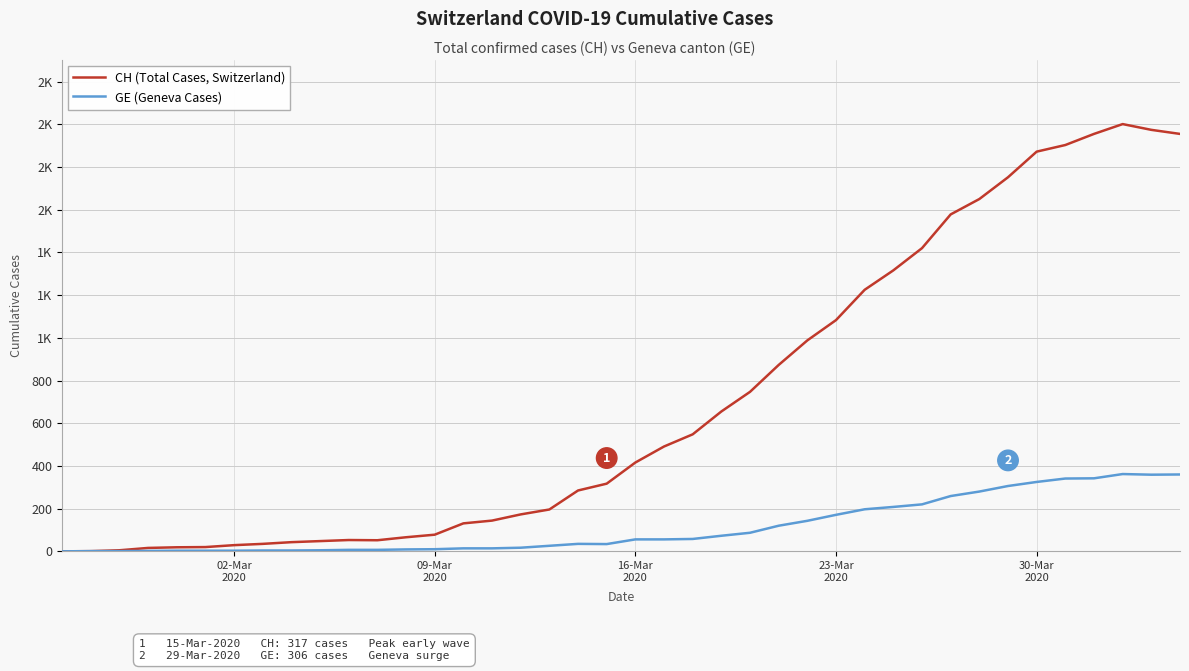

Reading left to right, what are all the values shown in this chart?

CH (Total Cases, Switzerland): 0	1	5	16	19	20	29	35	43	48	53	52	66	78	131	144	173	196	285	317	416	491	548	655	747	873	988	1083	1225	1316	1420	1578	1650	1752	1872	1903	1955	2001	1974	1955
GE (Geneva Cases): 0	1	1	2	3	3	3	4	4	5	7	7	9	10	14	14	17	26	35	34	56	56	58	73	87	120	143	171	197	208	220	259	280	306	325	341	342	362	359	360